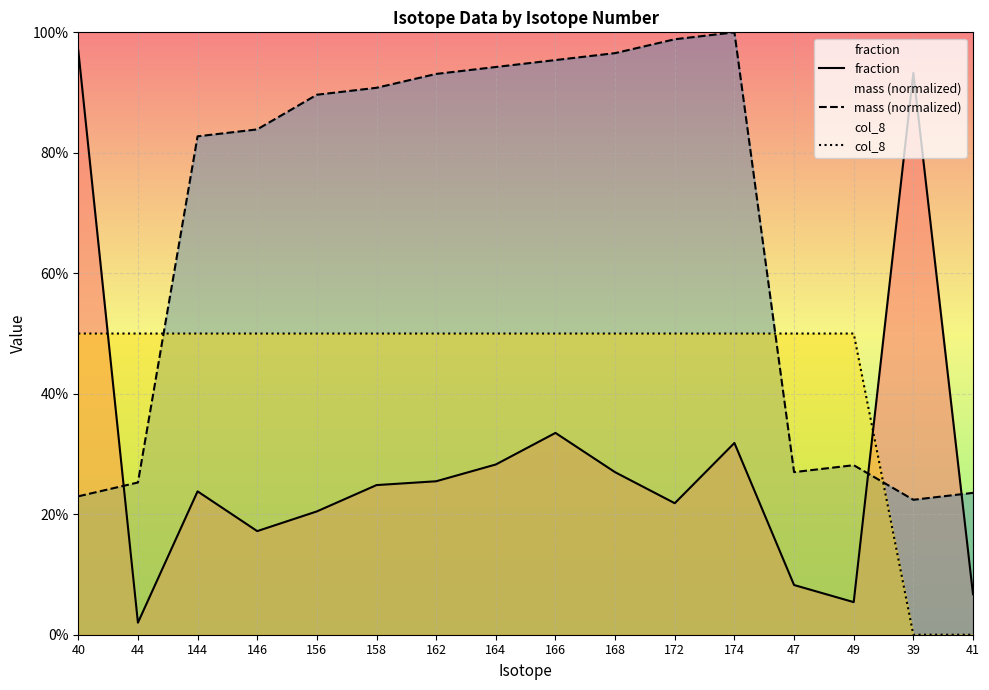

What is the total value across all series at 41?

0.3